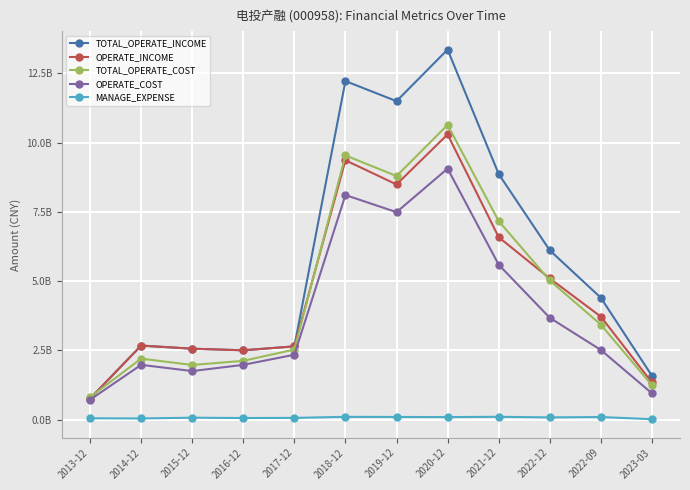

What is the maximum value shown in the chart?

13362749019.1